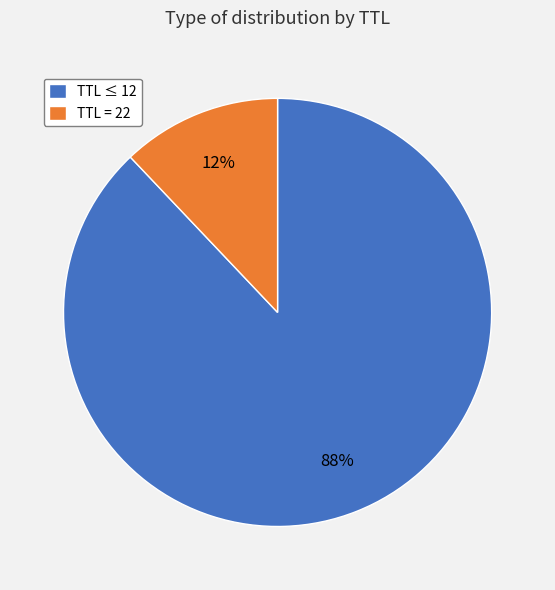

Combined, do TTL = 22 and TTL ≤ 12 account for over 50%?

Yes